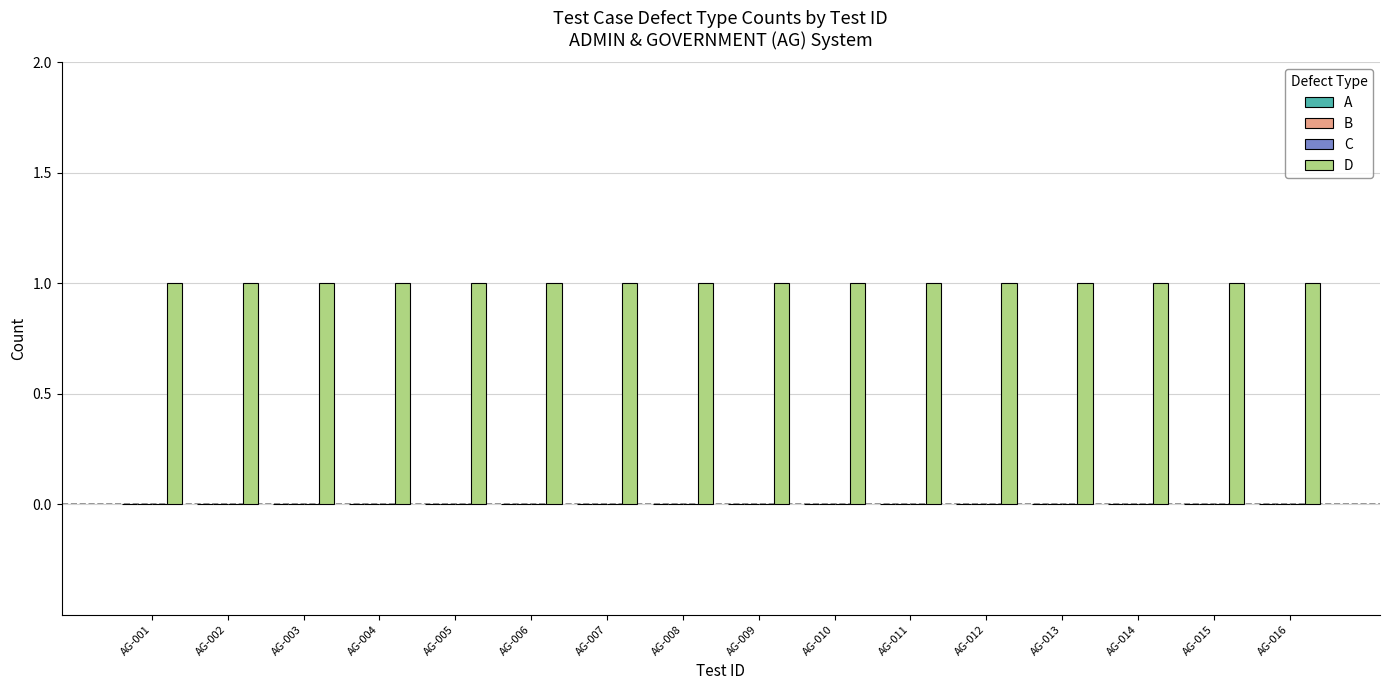

At which category is the sum across all series the highest?

AG-001